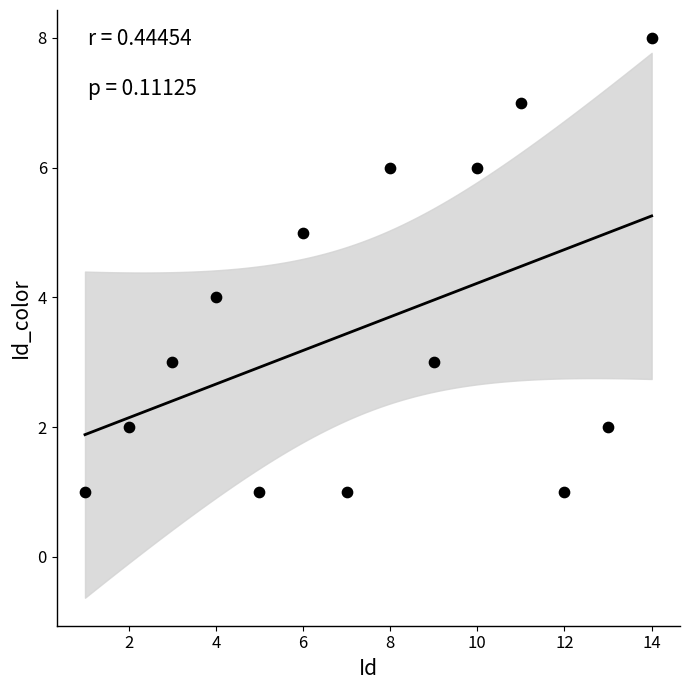

What is the range of X values (max minus min)?

13